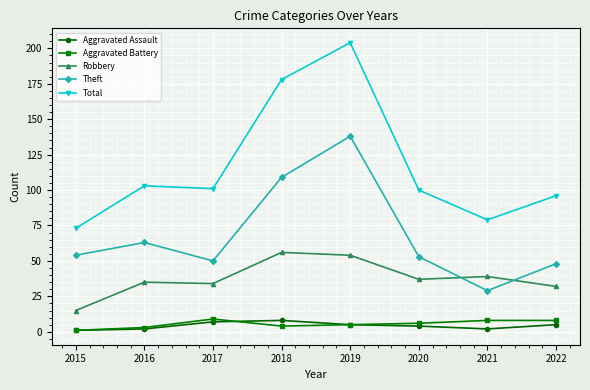

Does the chart display data point markers on the line(s)?

Yes